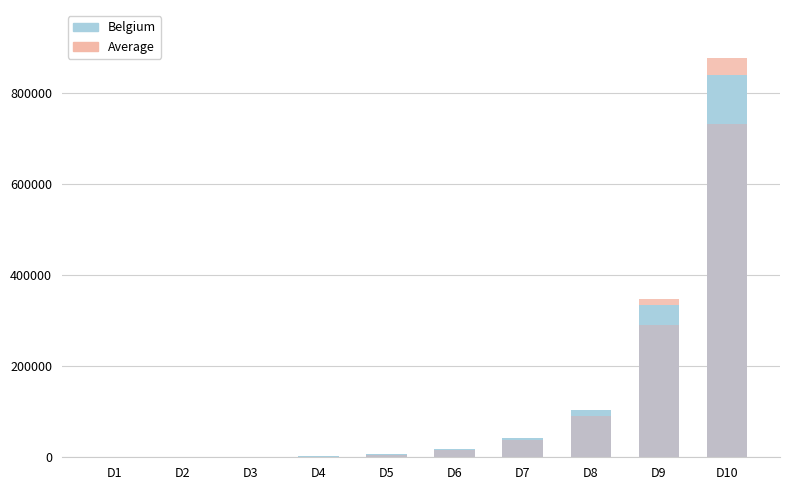

Are the bars grouped side by side (vs. stacked)?

No